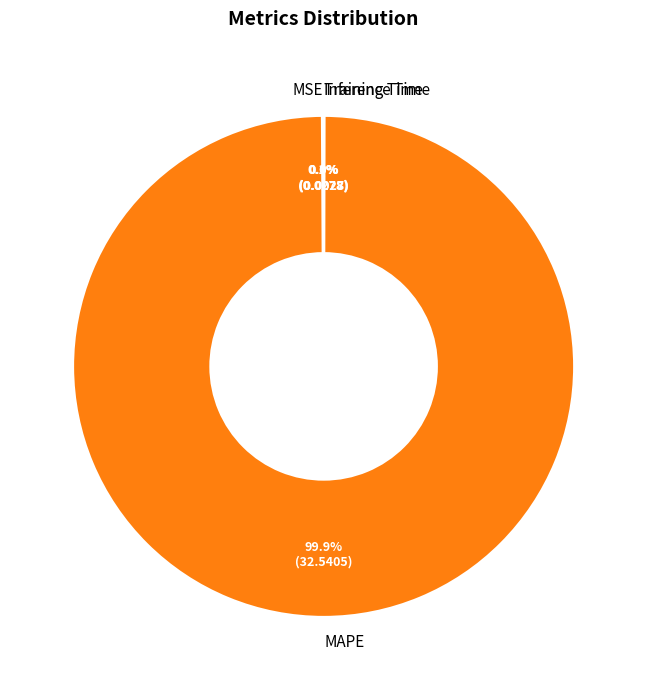

Is there a majority slice in this chart?

Yes